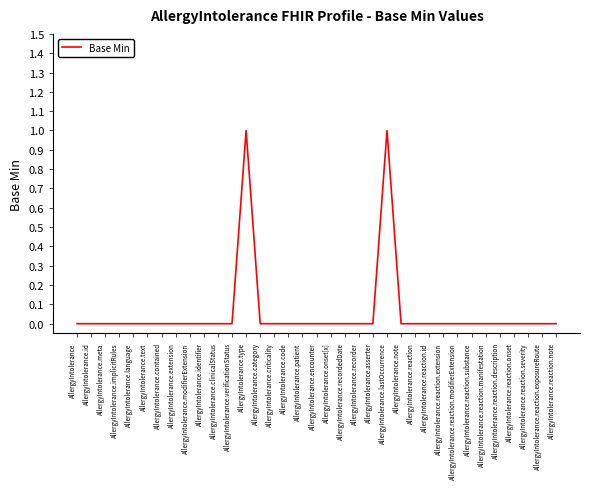

Which has a higher value, AllergyIntolerance.reaction or AllergyIntolerance.type?

AllergyIntolerance.type